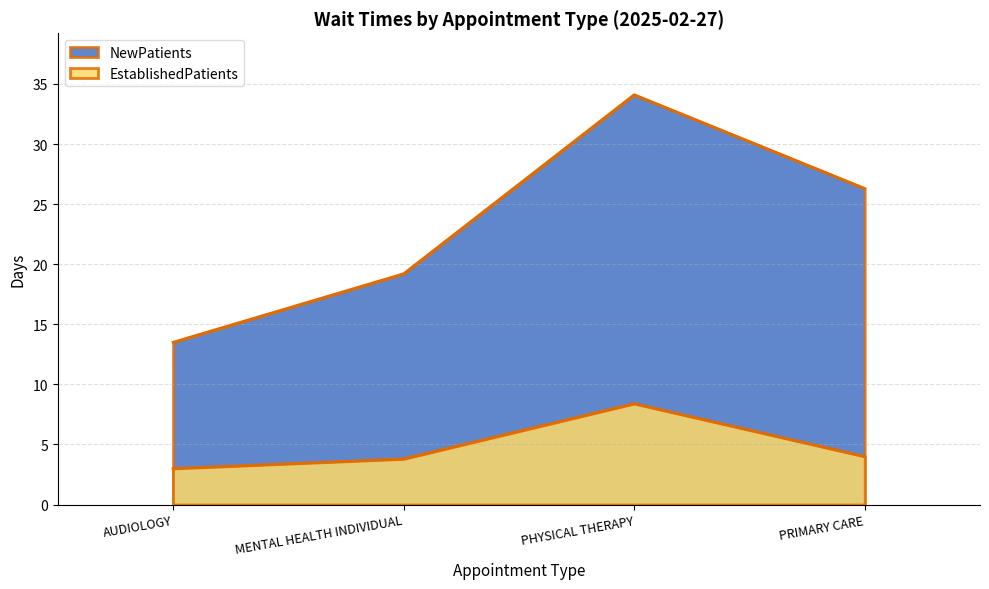

What are all the series names shown in the legend?

EstablishedPatients, NewPatients